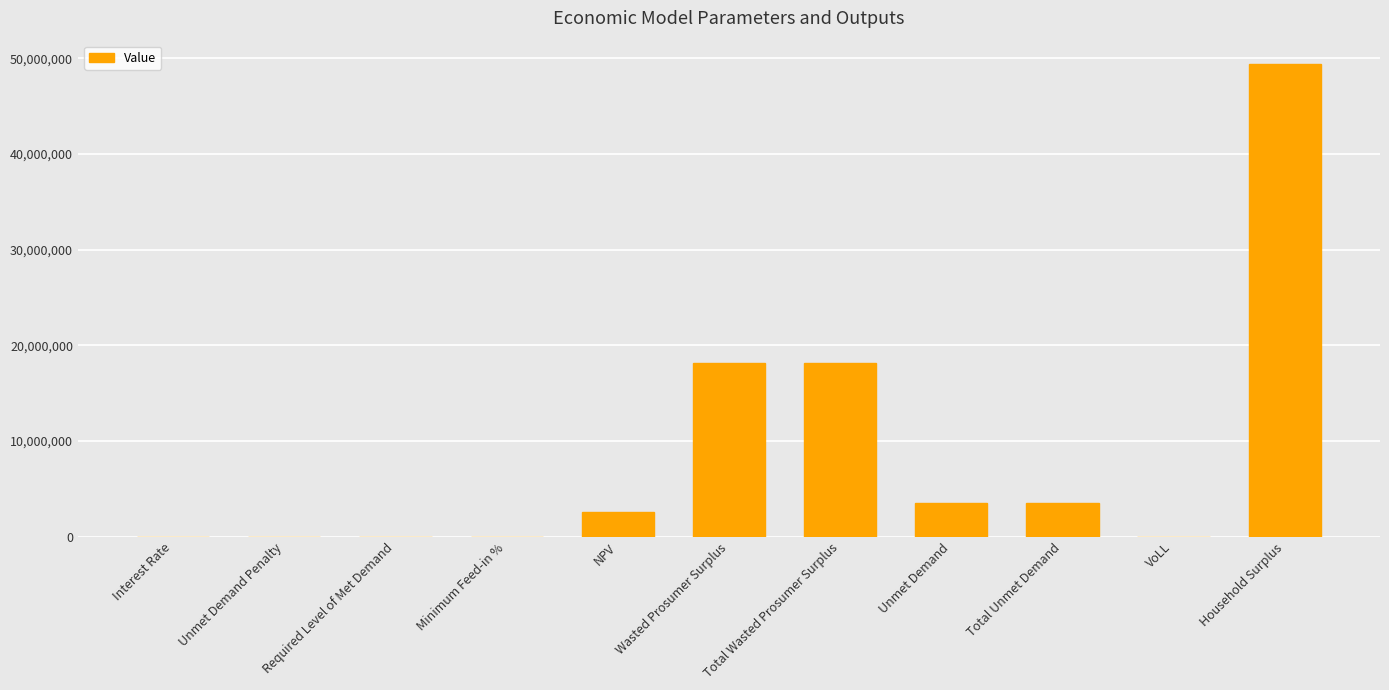

The value at Total Unmet Demand is 3519443.4. True or false?

True